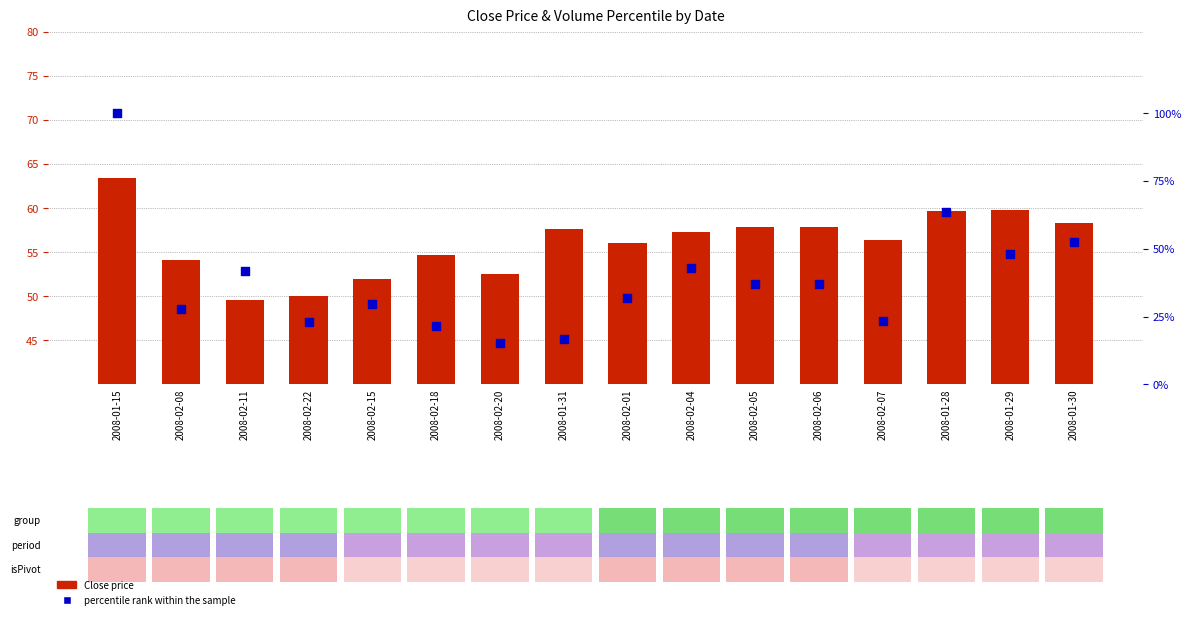

At how many categories does at least one series exceed 25?

16